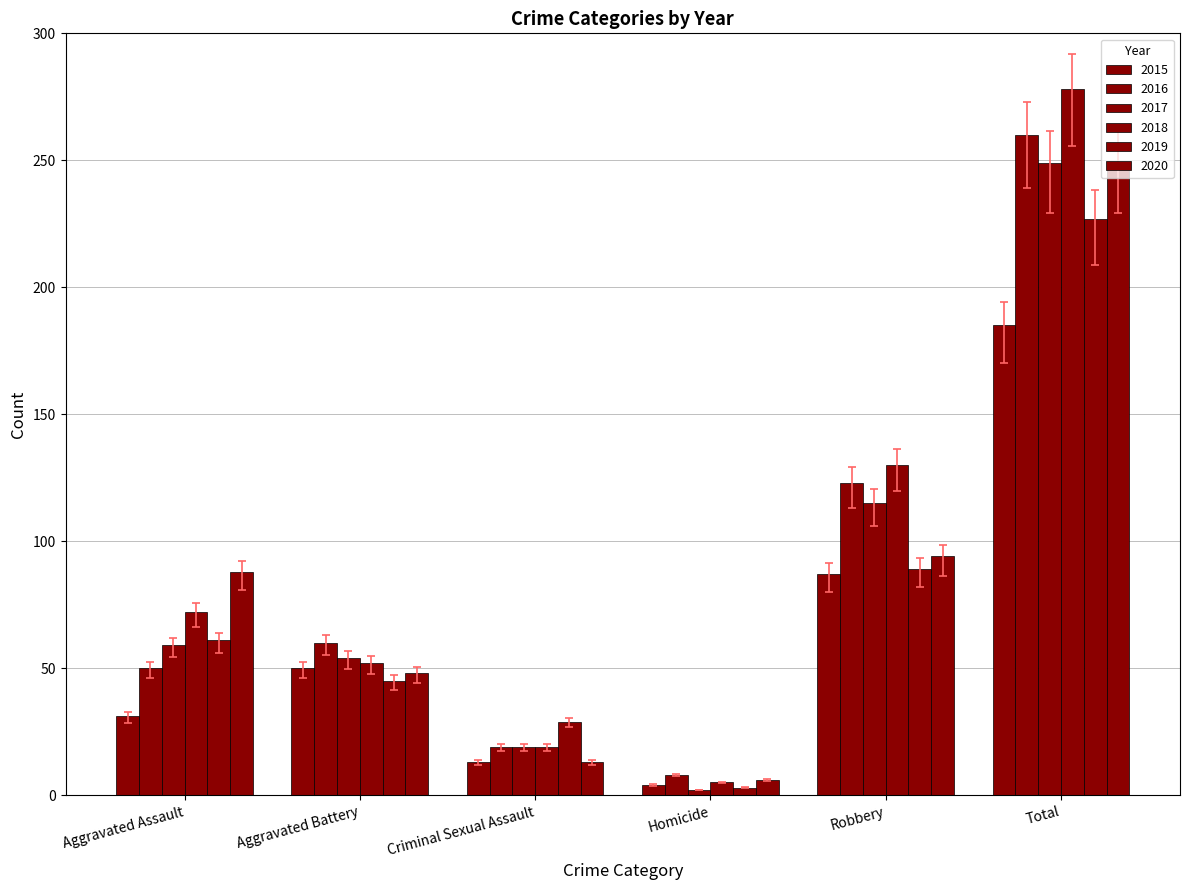

What is the label of the 4th bar from the left?

Homicide